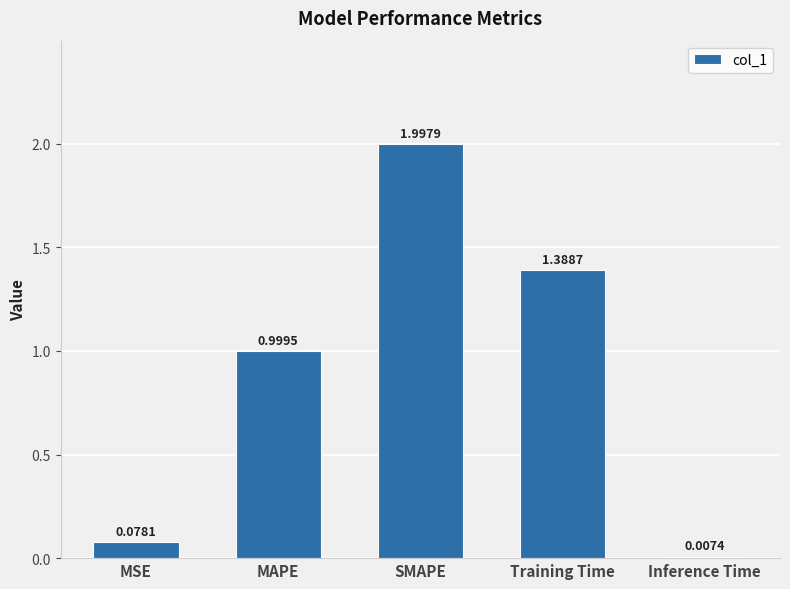

What is the sum of the values at MAPE and Training Time?

2.4